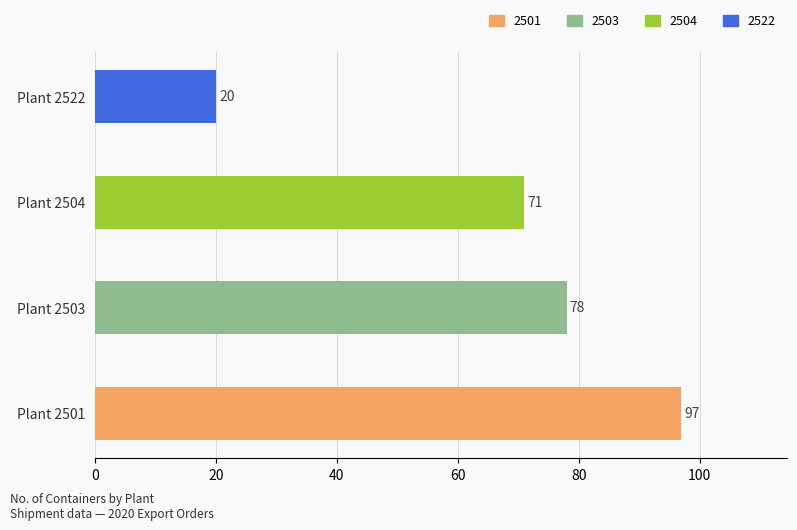

Reading bottom to top, extract all data points from this chart.

Plant 2501=97	Plant 2503=78	Plant 2504=71	Plant 2522=20